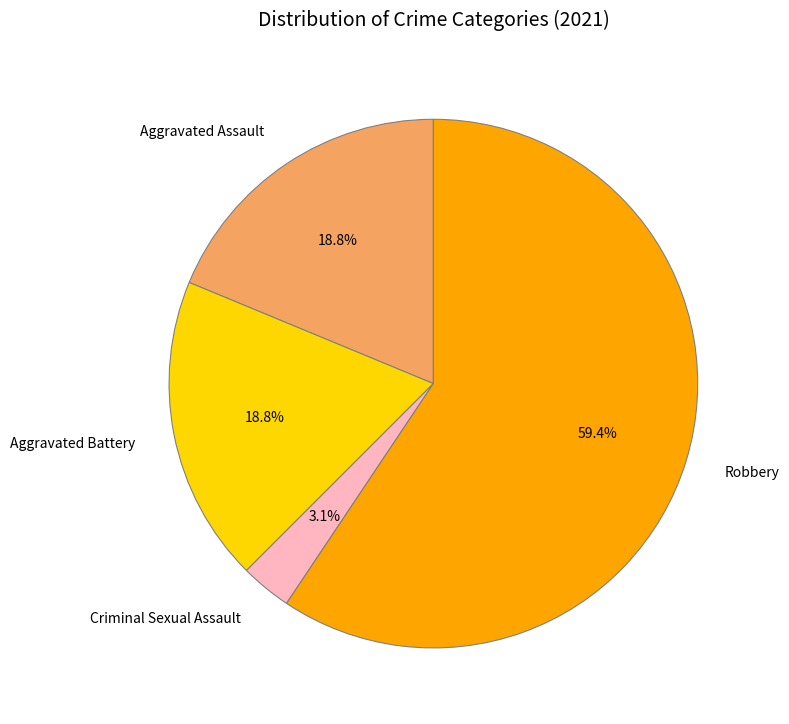

What is the ratio of the value at Robbery to the value at Aggravated Battery?

3.2